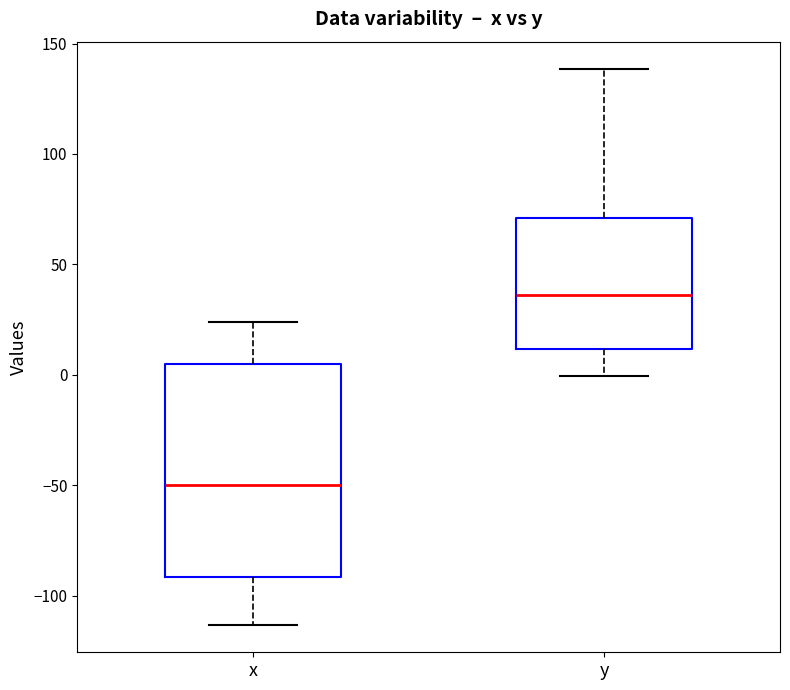

Which box is the tallest, from its lower edge to its upper edge?

x